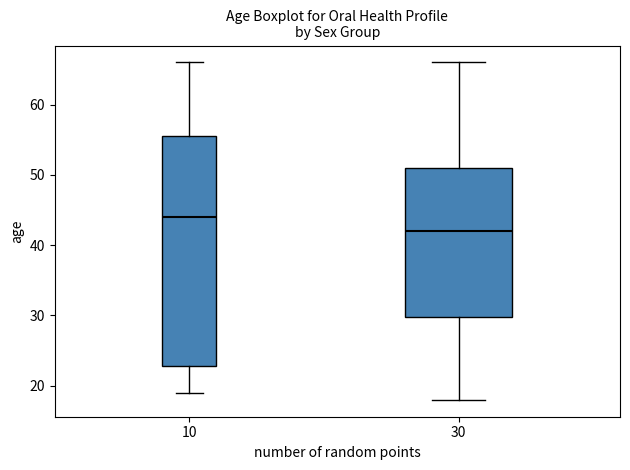

Comparing the boxes themselves (not the whiskers), which one is the tallest?

10